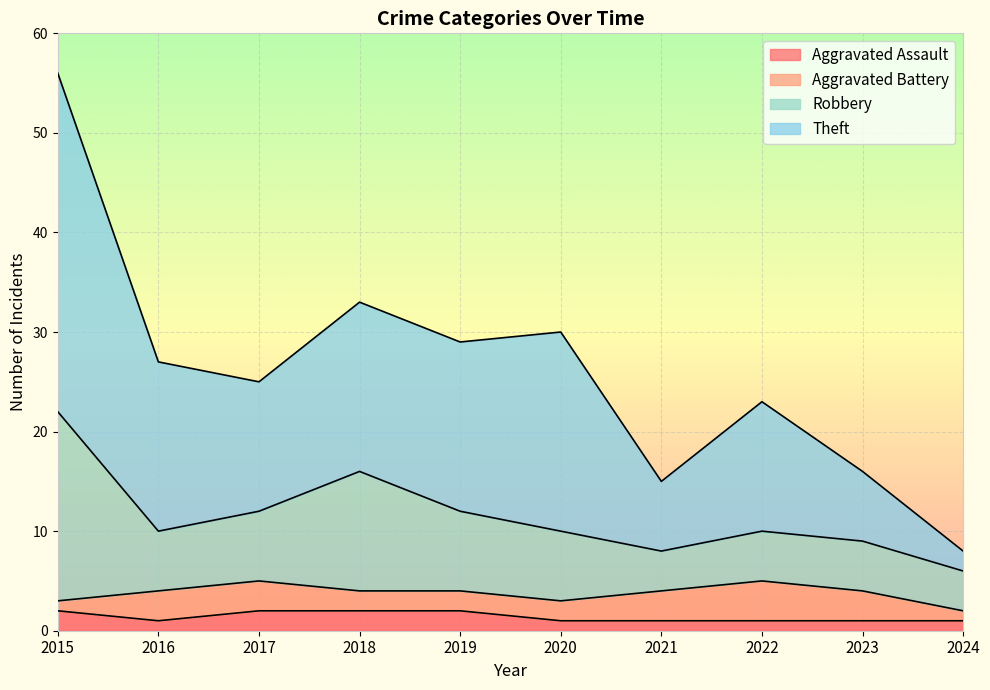

True or false: Theft and Aggravated Assault intersect in this chart.

False